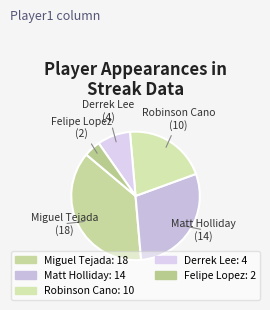

Is there any slice that represents more than half of the pie?

No